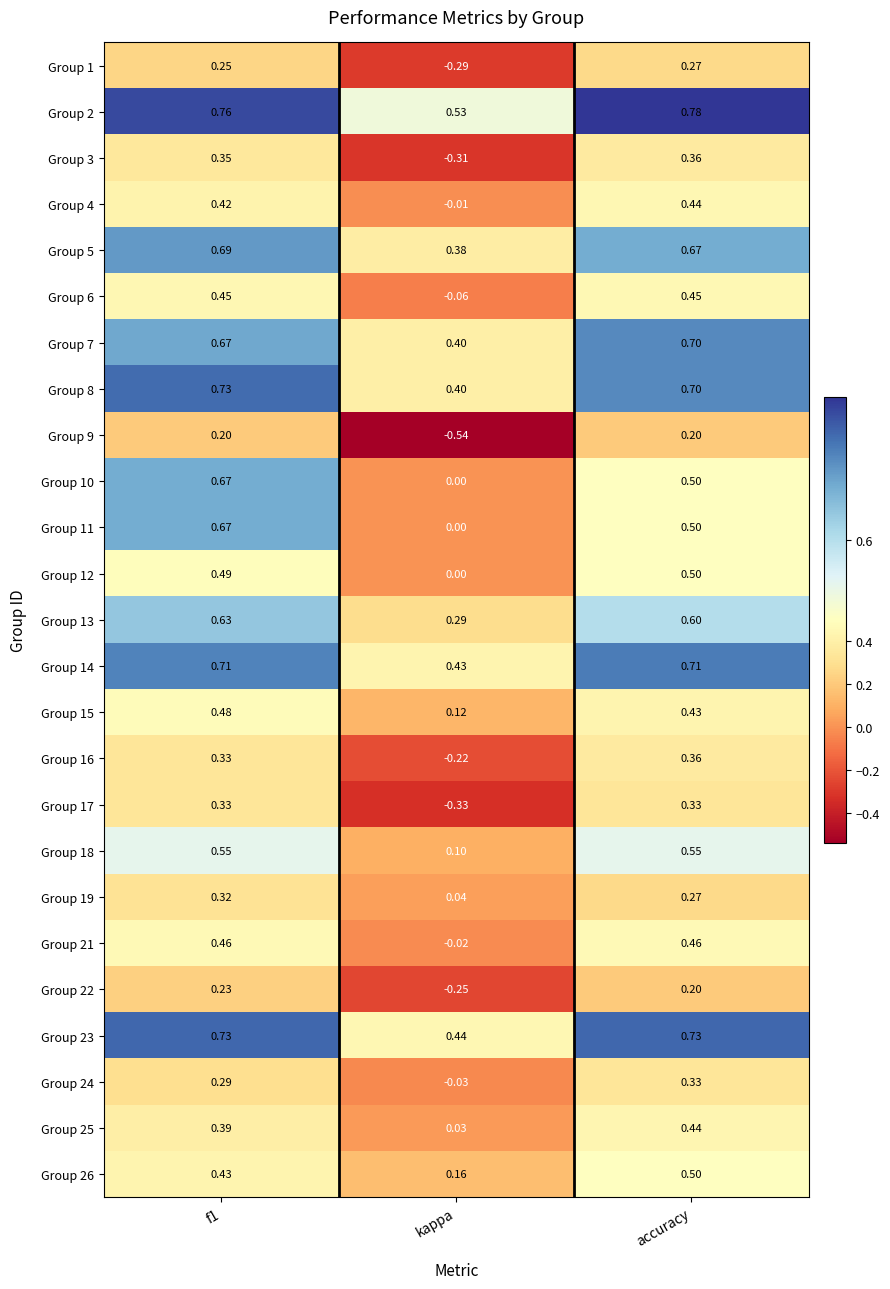

Where is Group 26 nearest to the value 0?

kappa